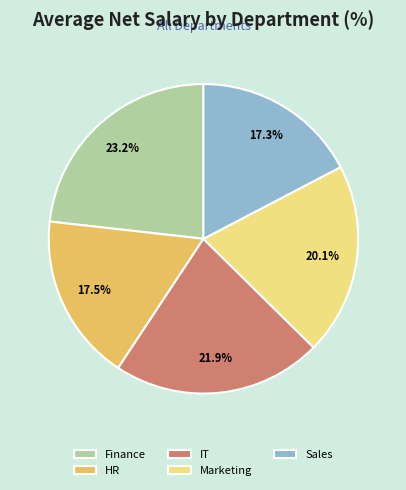

Is it true that Finance is 23% of the pie?

True